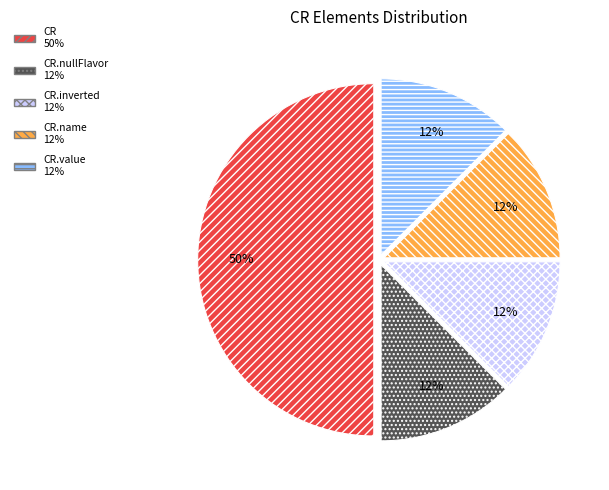

How many slices are in this pie chart?

5